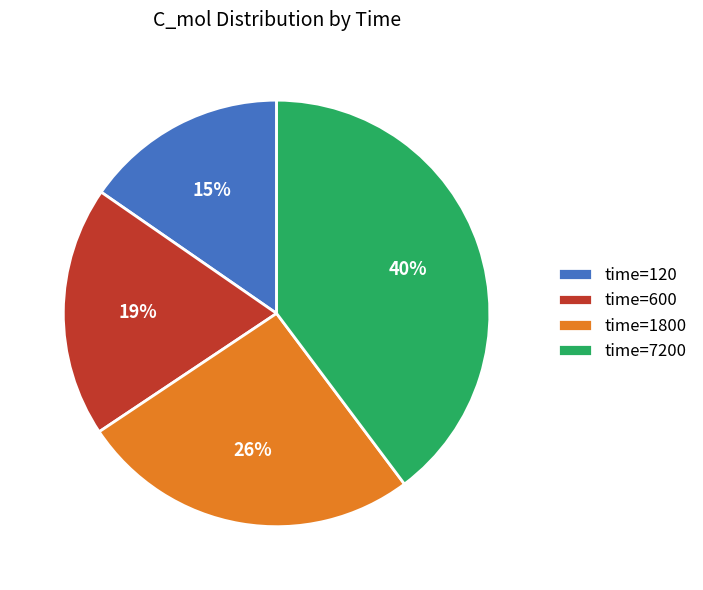

To the nearest percent, what is the difference between the time=7200 and time=1800 slice percentages?

14%